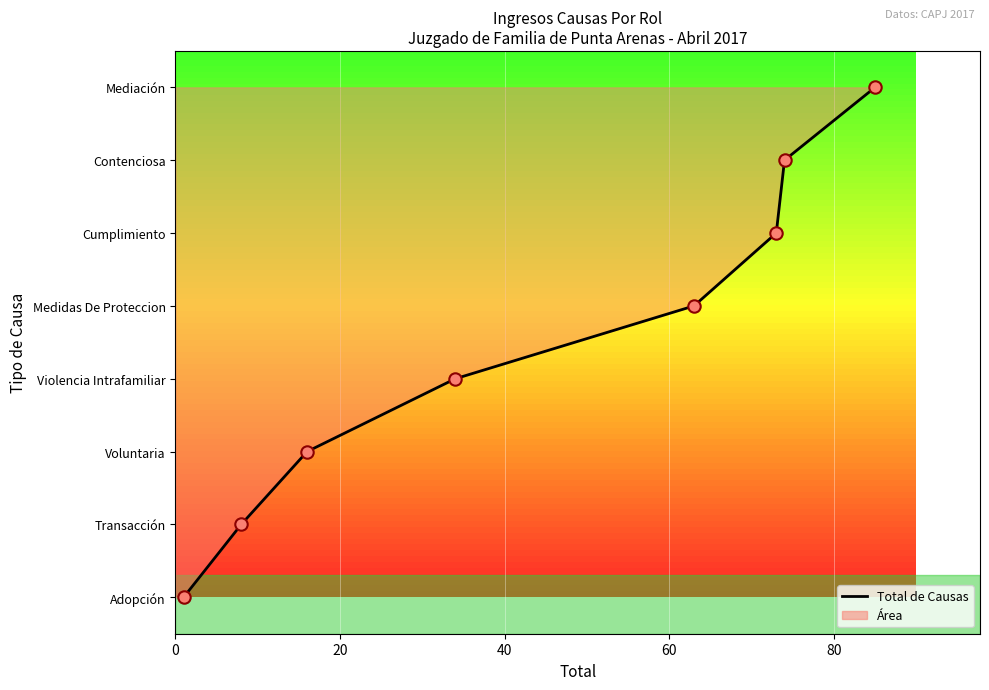

Which has a higher value, 20 or 0?

20